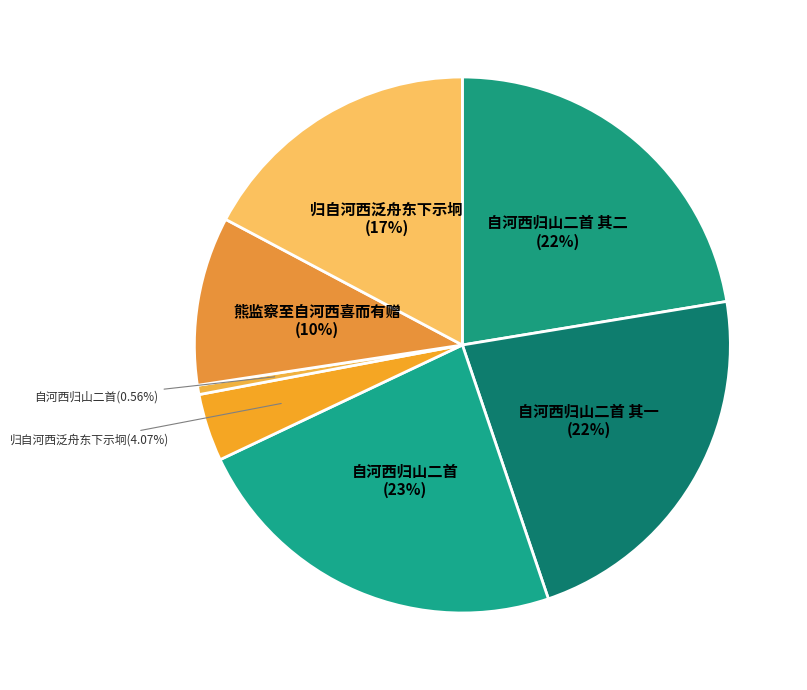

Does any single category account for the majority?

No